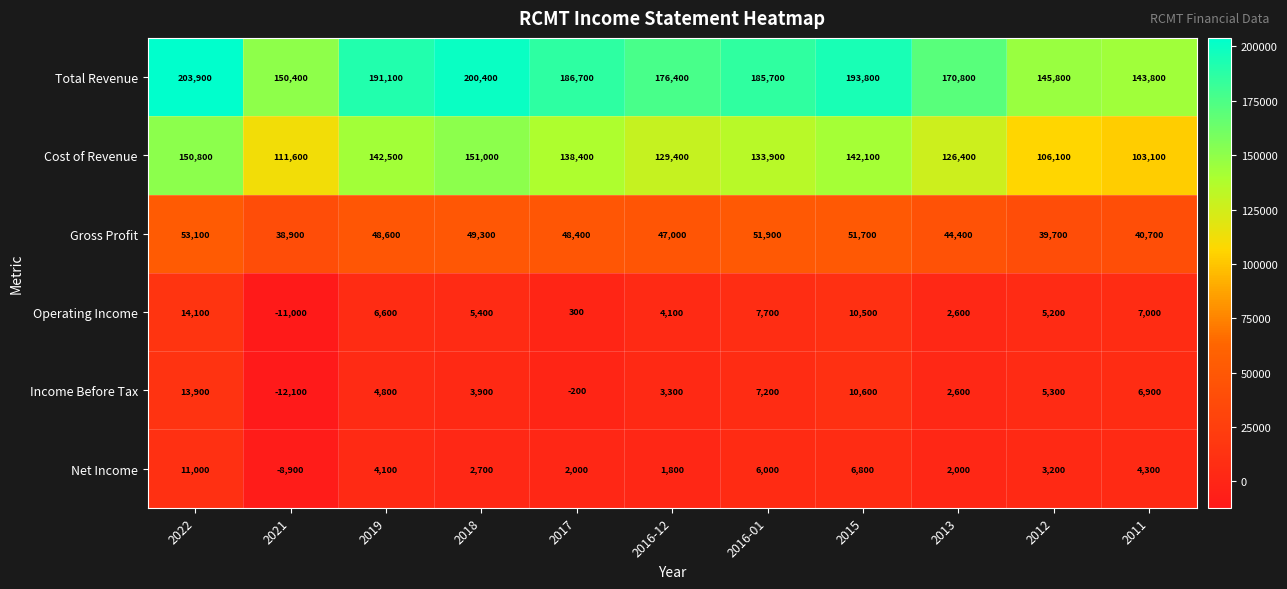

What is the average value of the Net Income series?

3182